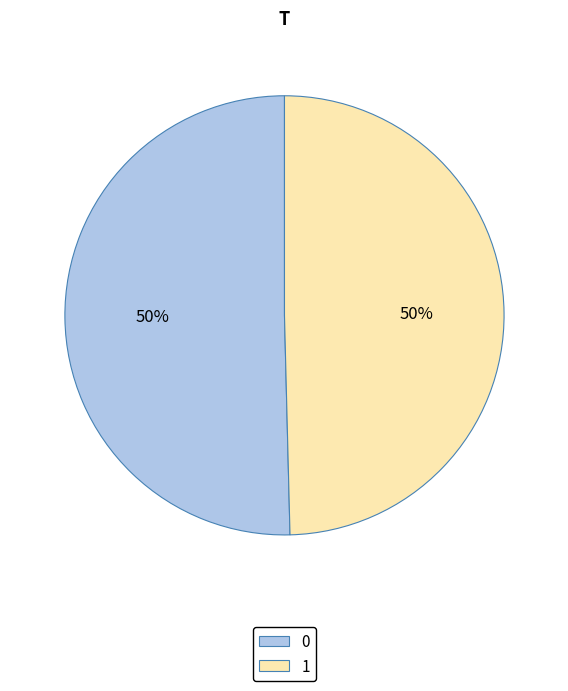

Do 0 and 1 together represent more than half of the pie?

Yes